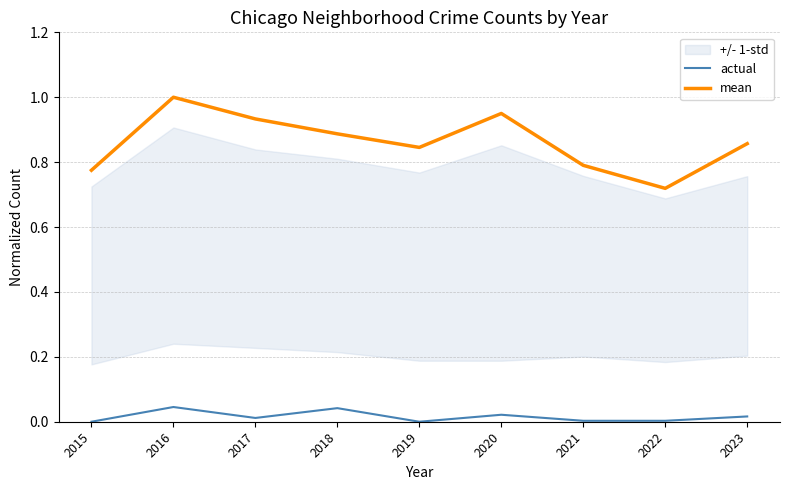

Is this an area chart (filled region under the line)?

No